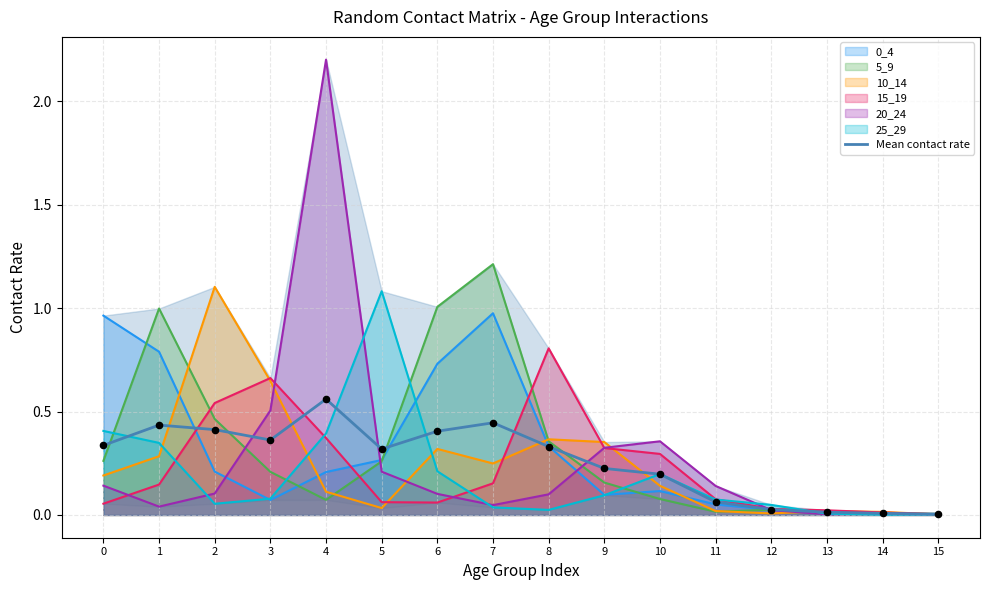

What is the change in value from 5 to 11?

-0.3